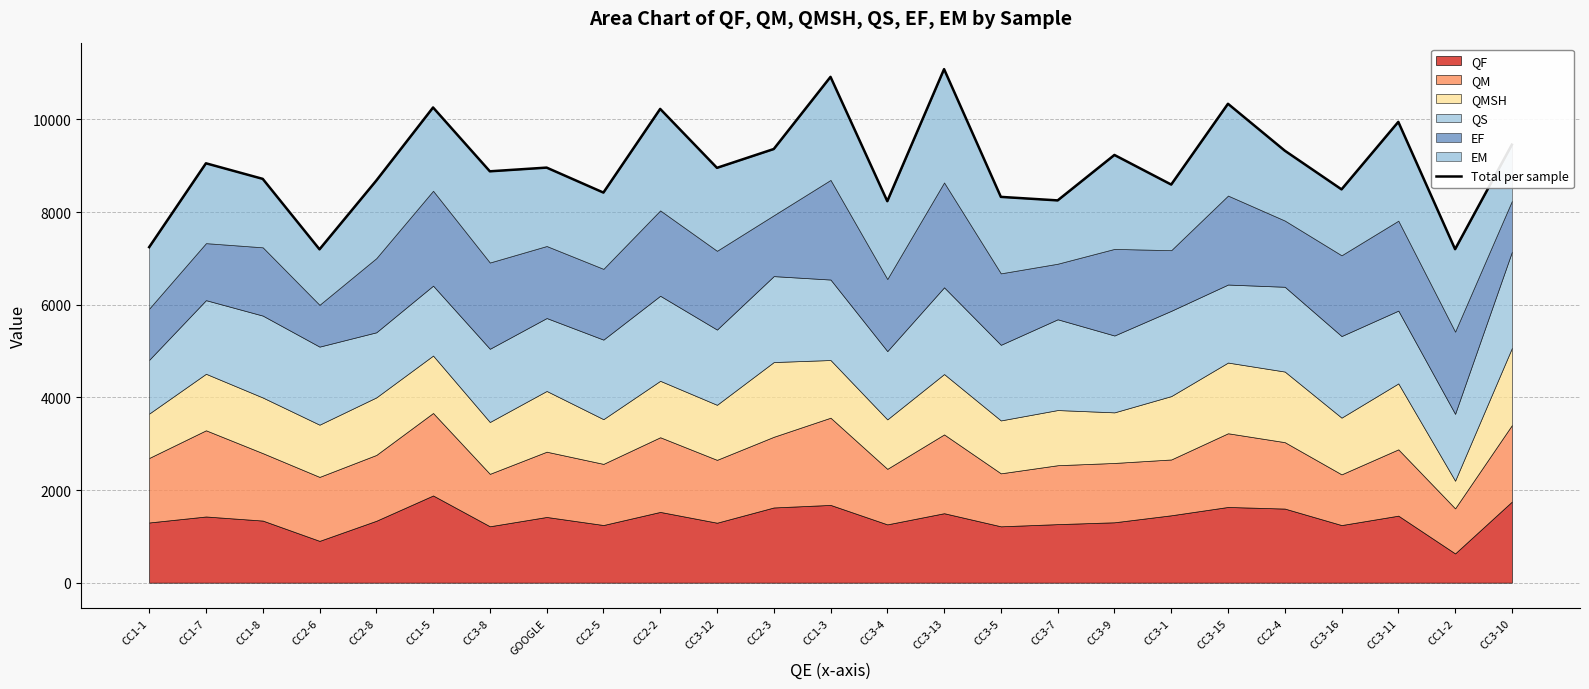

Approximately how many times larger is the value at CC3-8 compared to CC3-7?

1.1